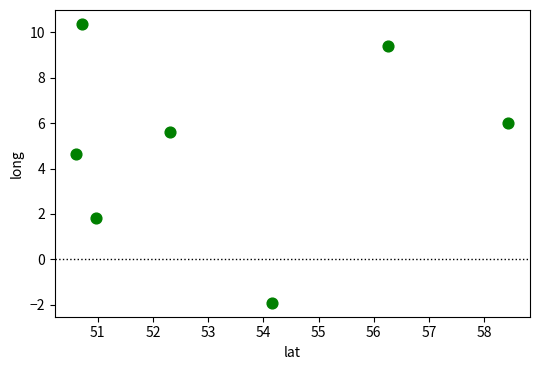

What Y value in the scatter plot is closest to 4?

4.6